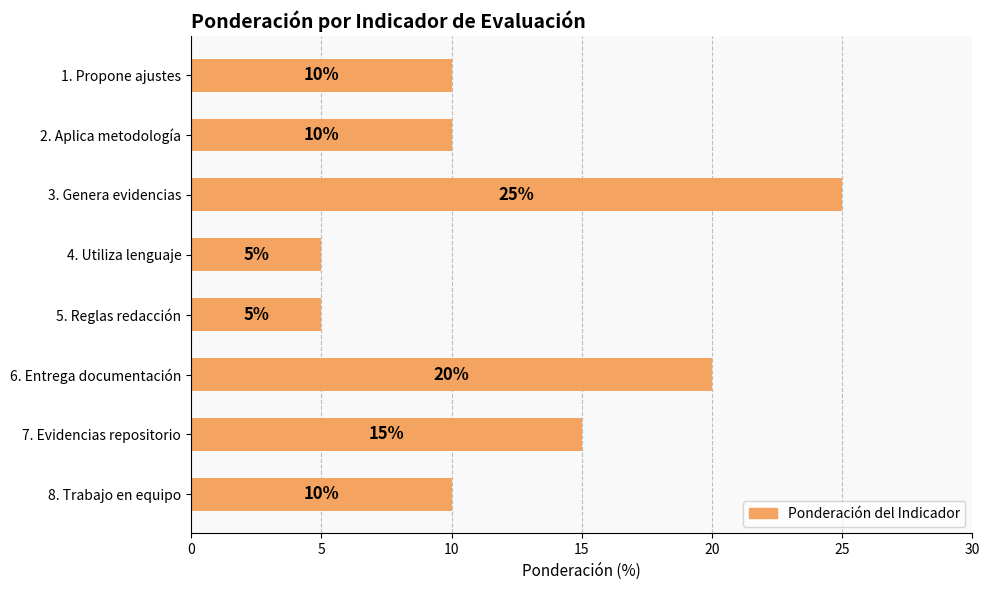

What position from the bottom is 4. Utiliza lenguaje?

5